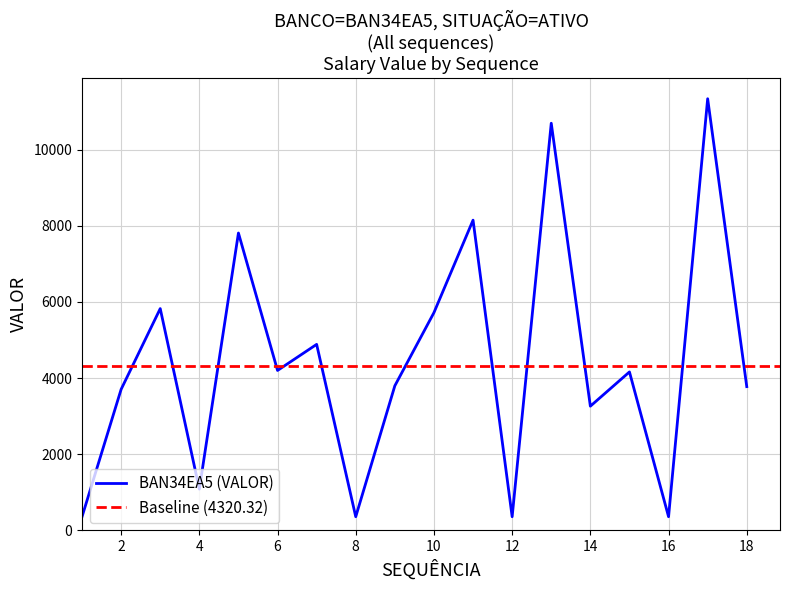

What is the minimum value shown in the chart?

360.1